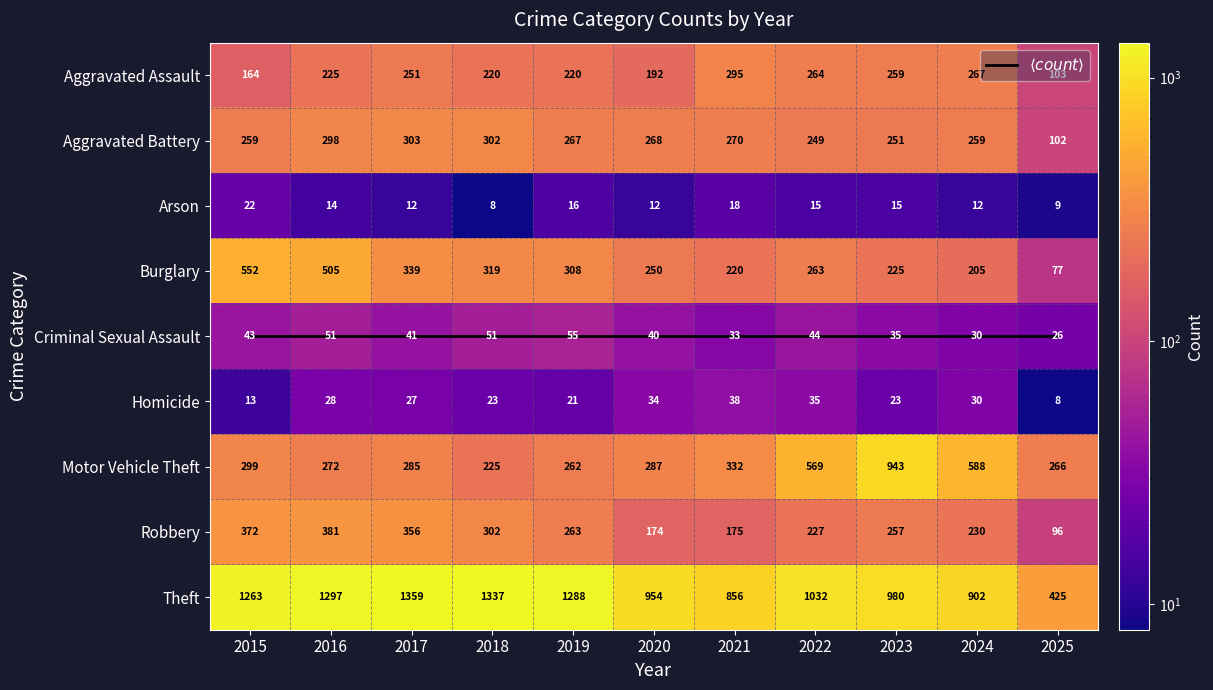

True or false: Robbery has a value of 144 at 2015.

False